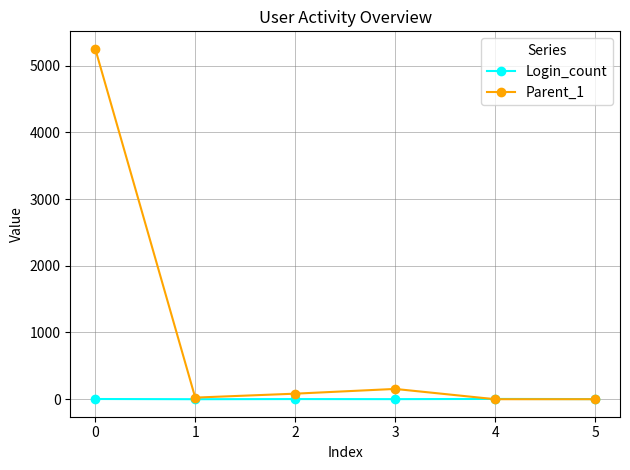

At 0, list the series in order from largest to smallest.

Parent_1, Login_count